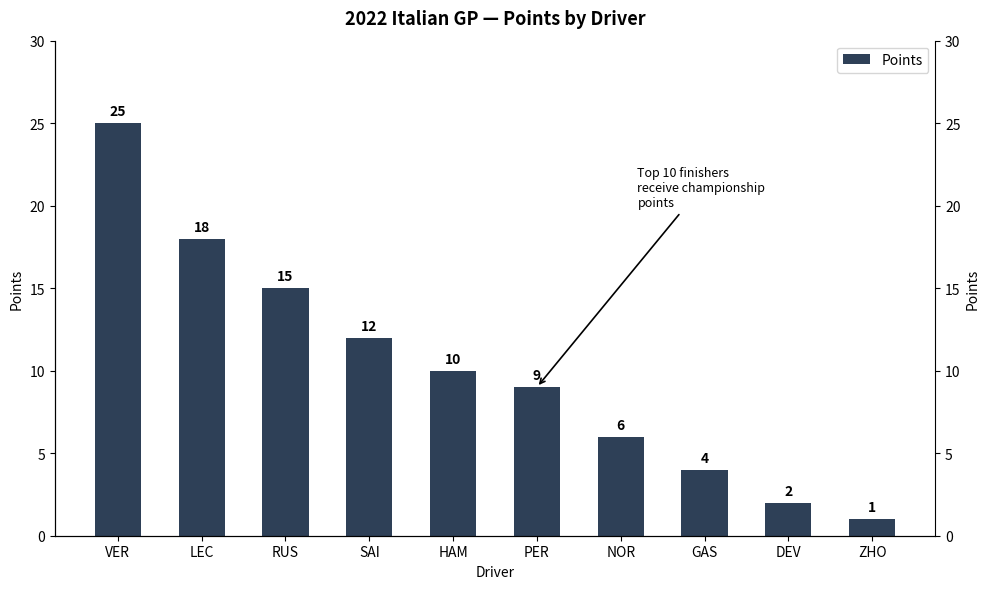

What position from the right is RUS?

8